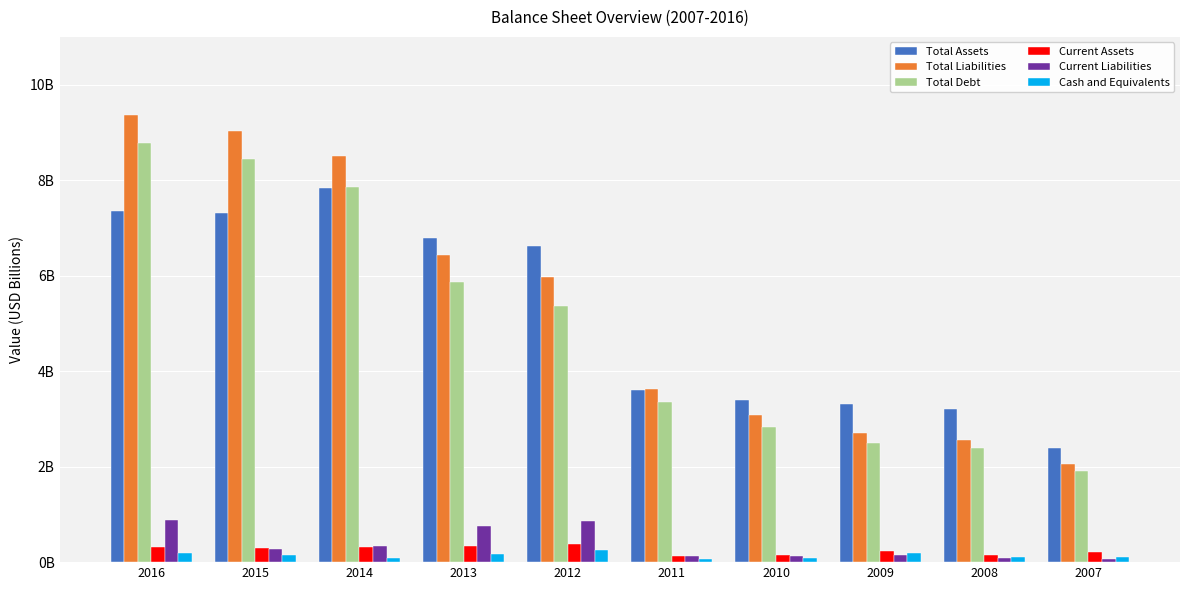

List the labels in order of Total Liabilities value, largest first.

2016, 2015, 2014, 2013, 2012, 2011, 2010, 2009, 2008, 2007